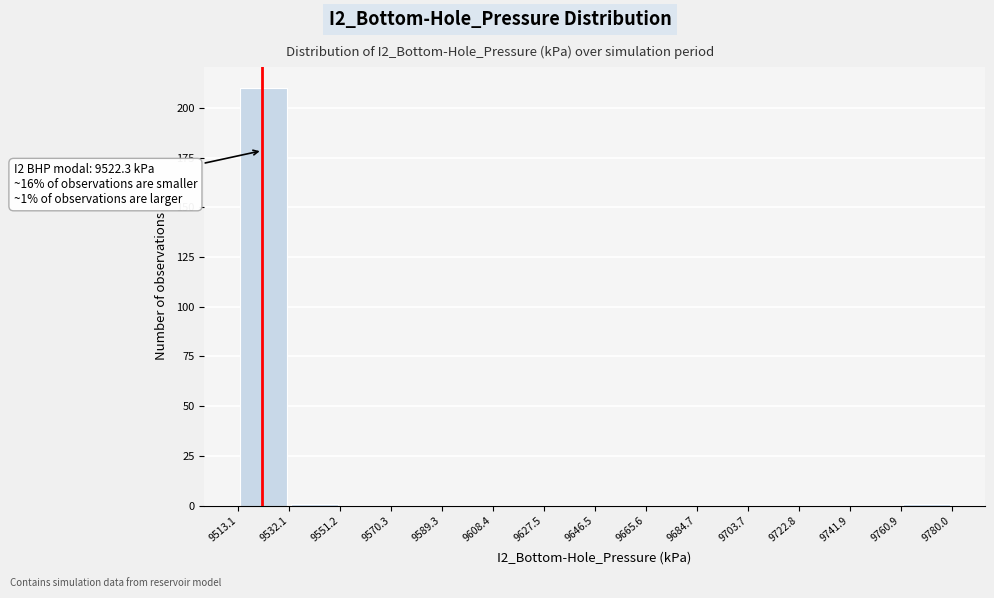

Which range on the x-axis has the tallest bar?

9513.1 to 9532.1